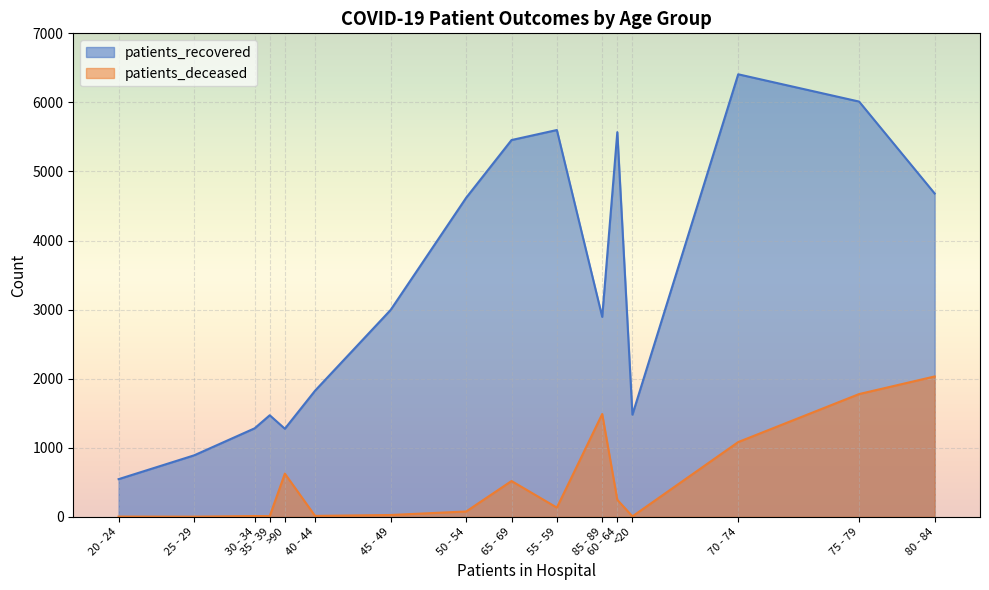

List the series in order of their peak value, lowest first.

patients_deceased, patients_recovered